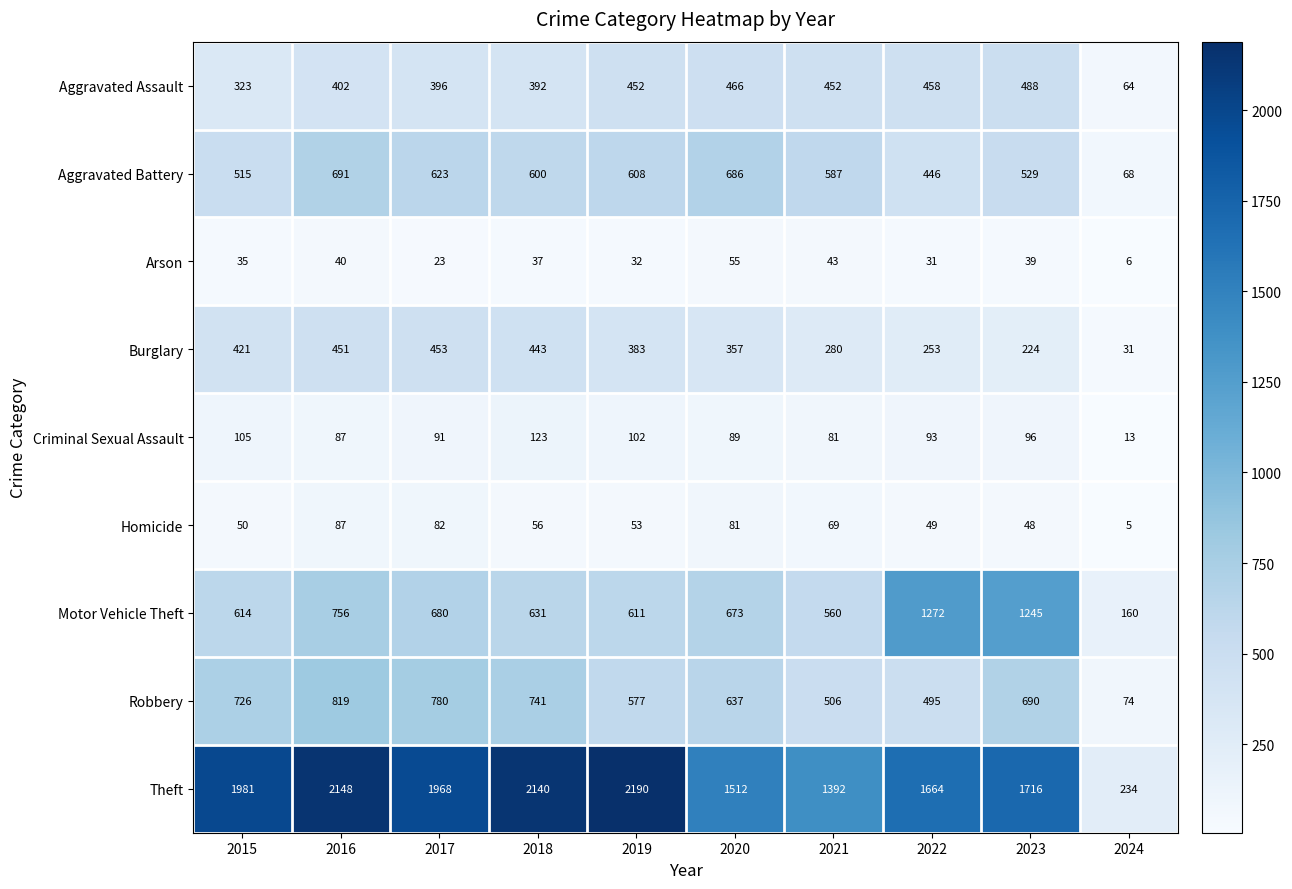

Count the number of categories in the chart.

10